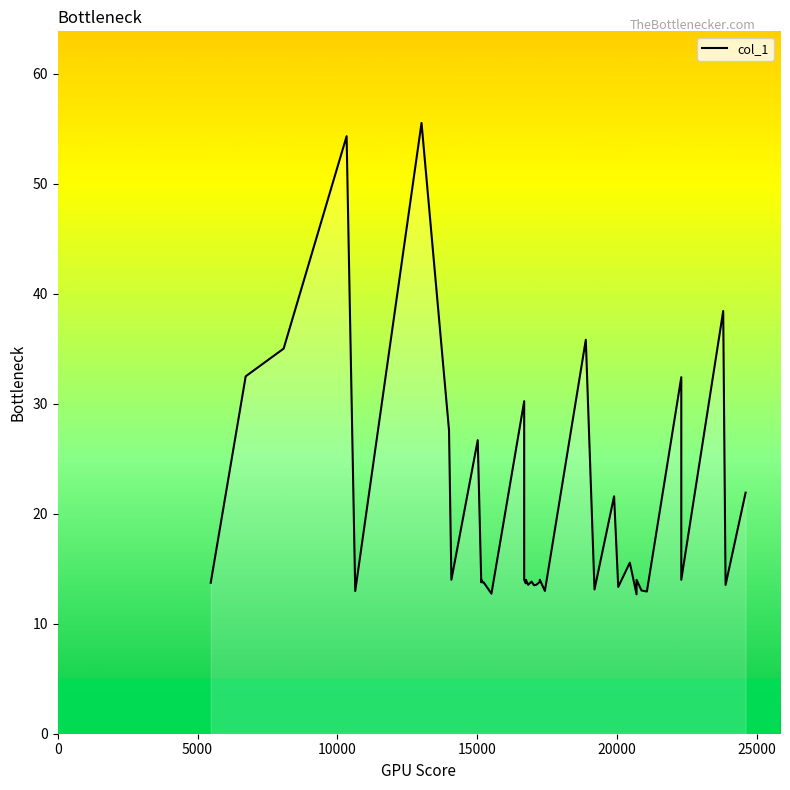

How many lines are shown in the chart?

1